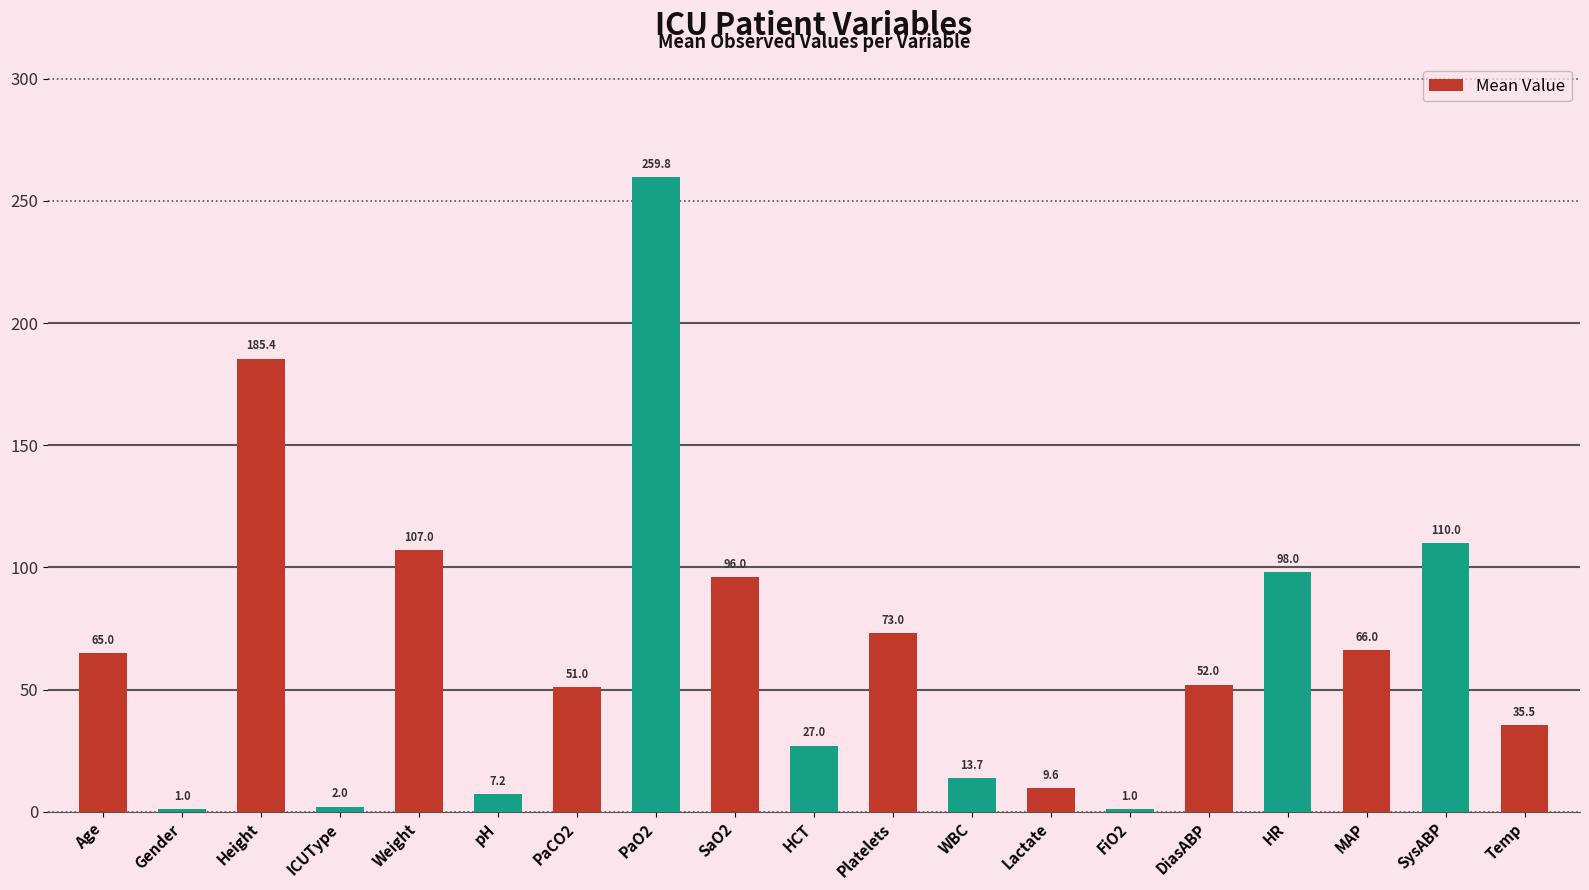

Between Gender and SysABP, which is larger?

SysABP